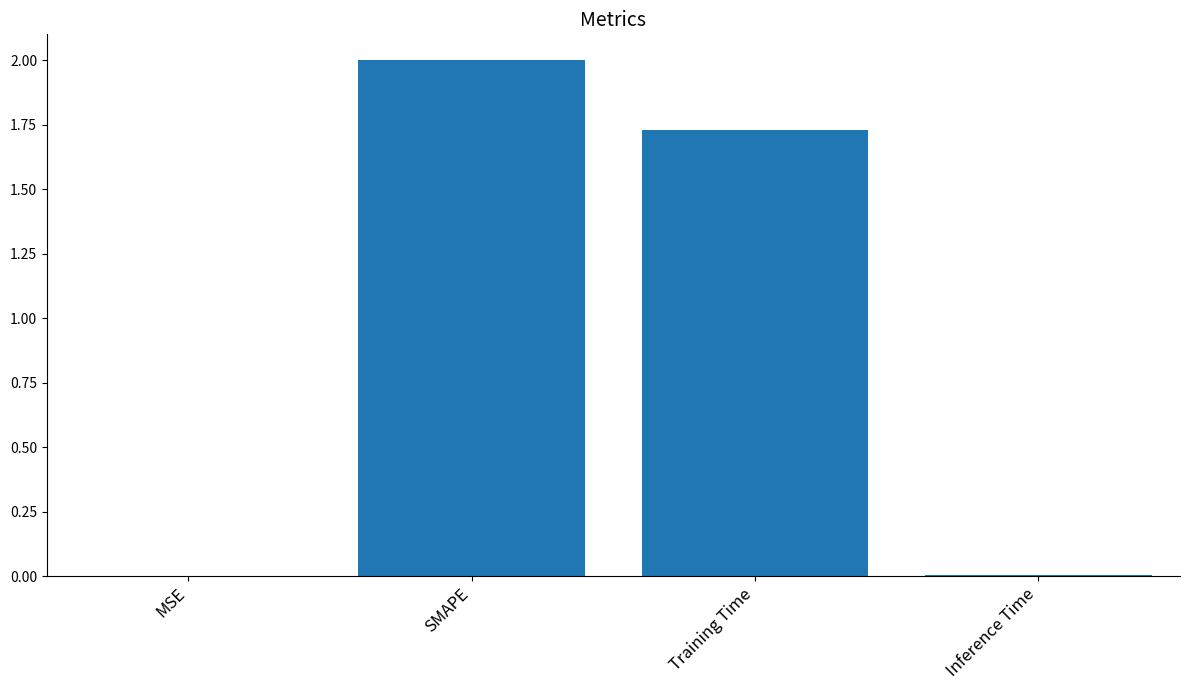

The chart shows a value of 0.0 at MSE. True or false?

True